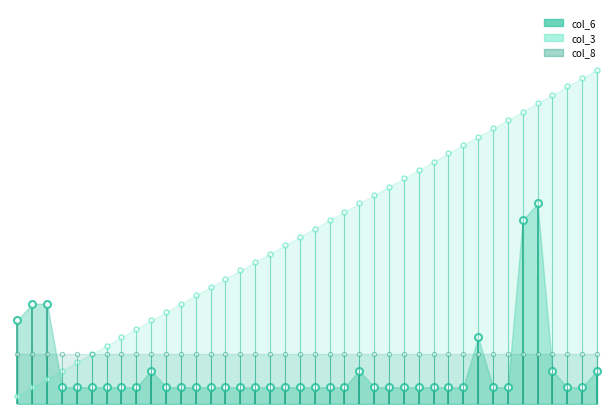

True or false: col_3 has a value of 39 at 25.

False